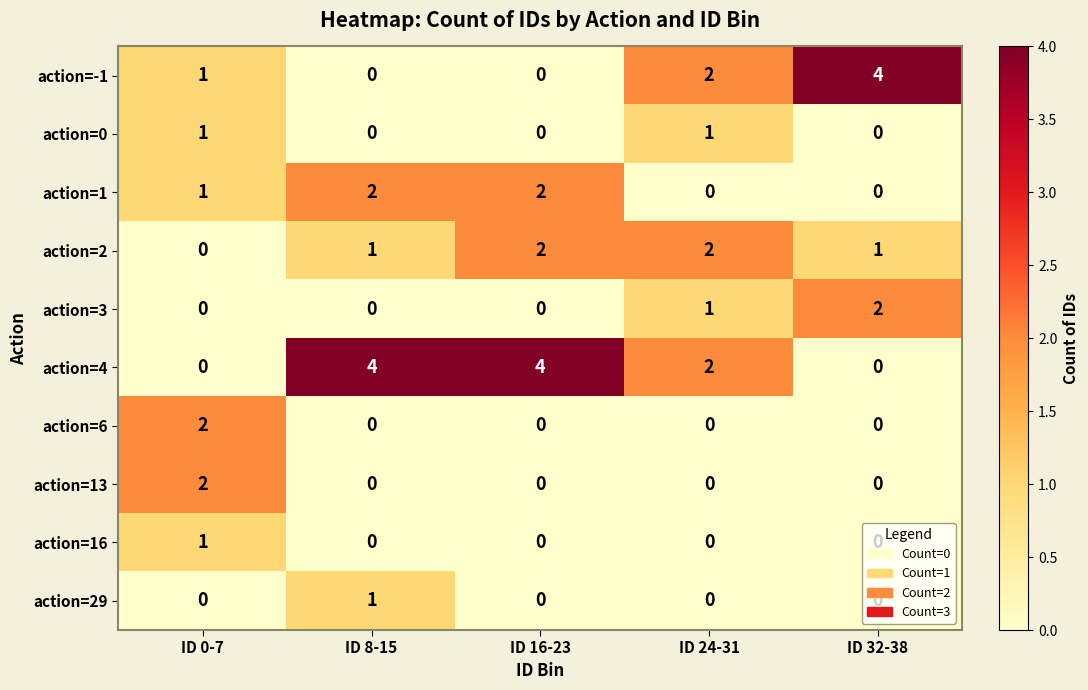

What is the total value across all series at ID 32-38?

7